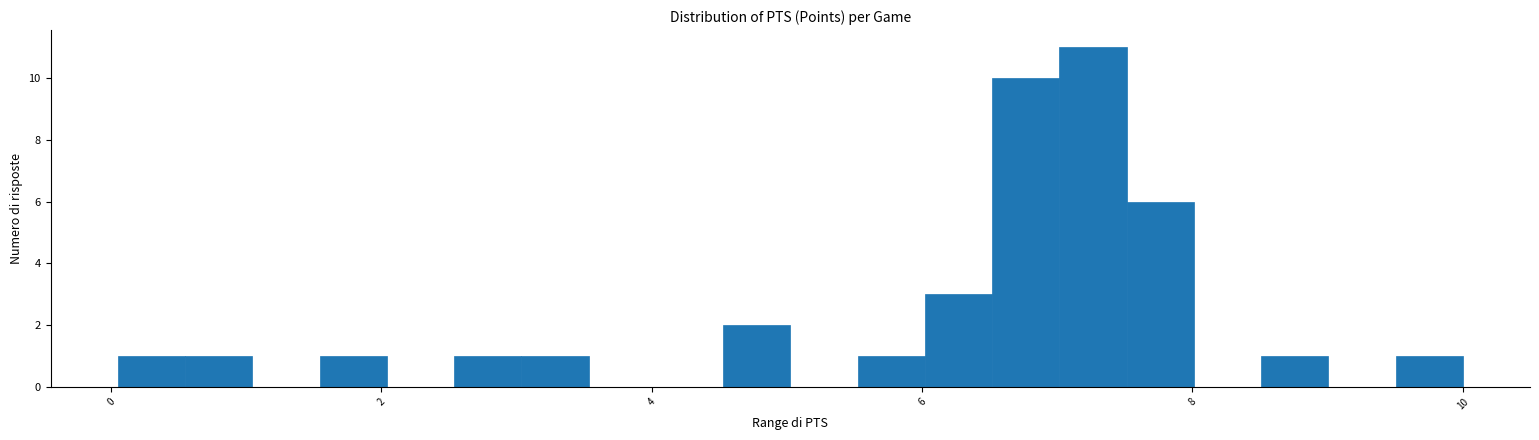

Around what value on the x-axis is the tallest bar? Give the approximate position of its centre, as read against the axis.

7.2